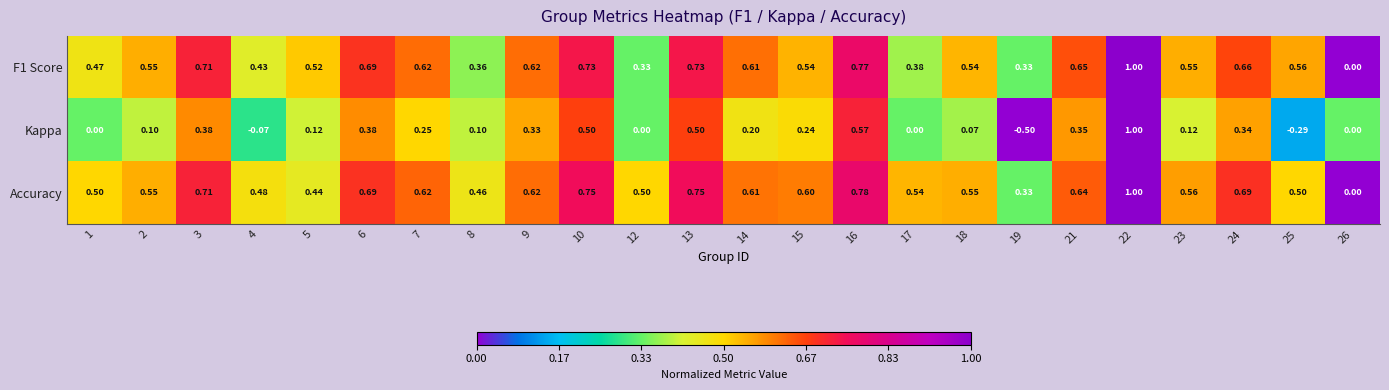

Which series has the largest range (max minus min)?

Kappa